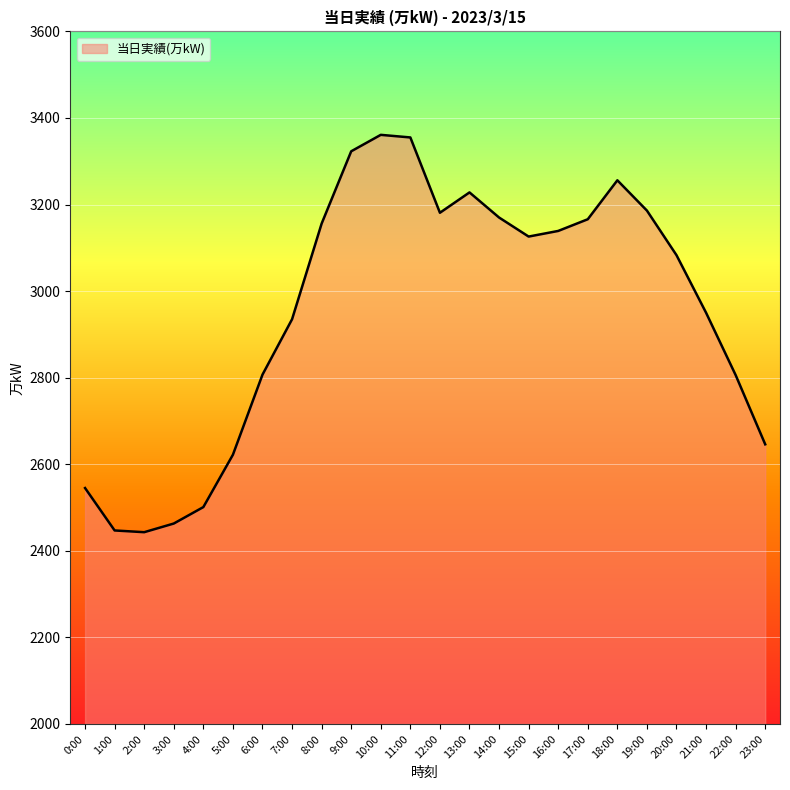

What position from the right is 1:00?

23